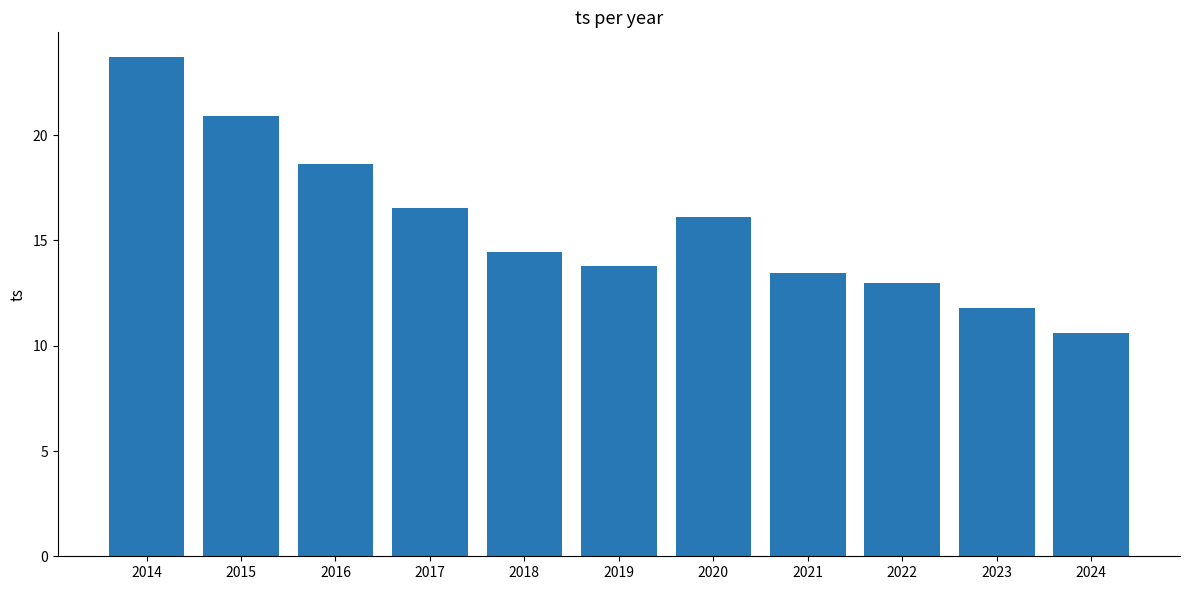

What is the approximate value at 2023?

11.8